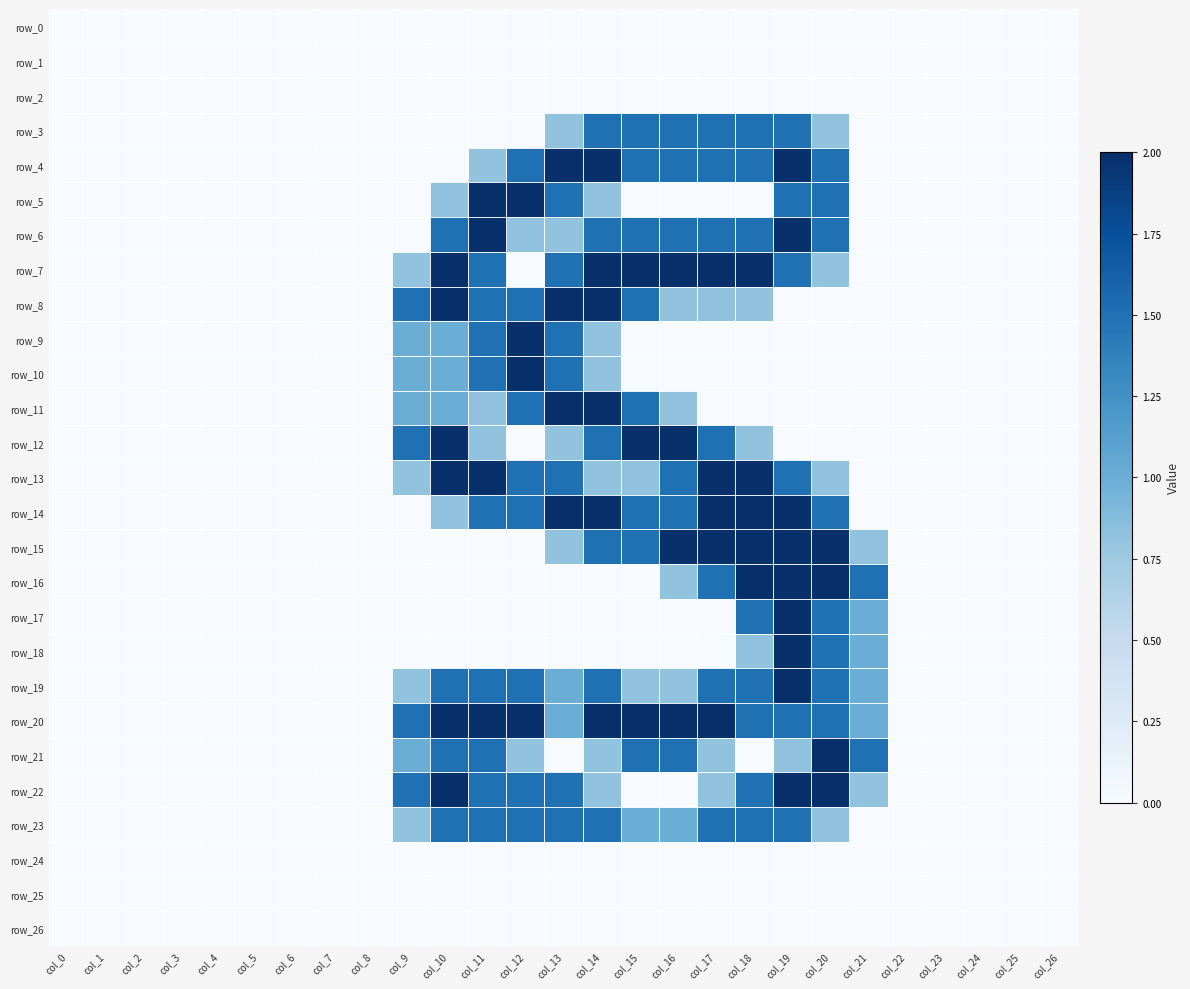

What is the difference between the maximum and minimum values in the row_16 series?

2.0